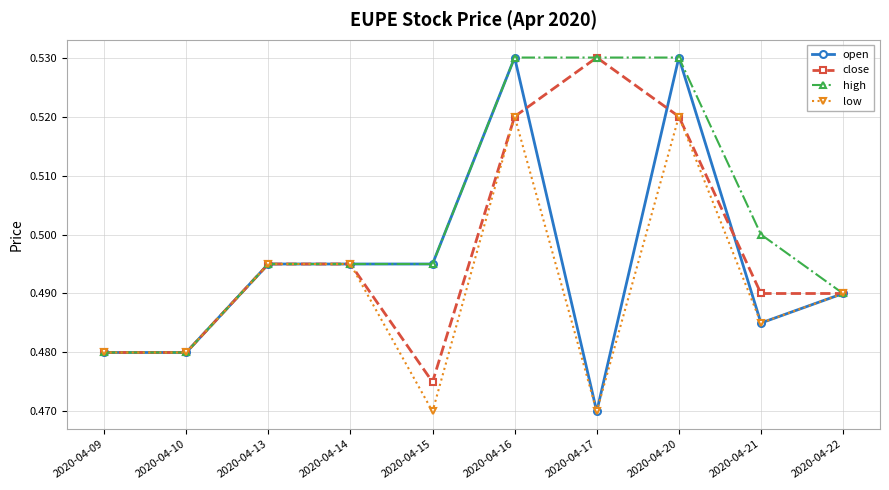

Which series has the widest spread of values?

open